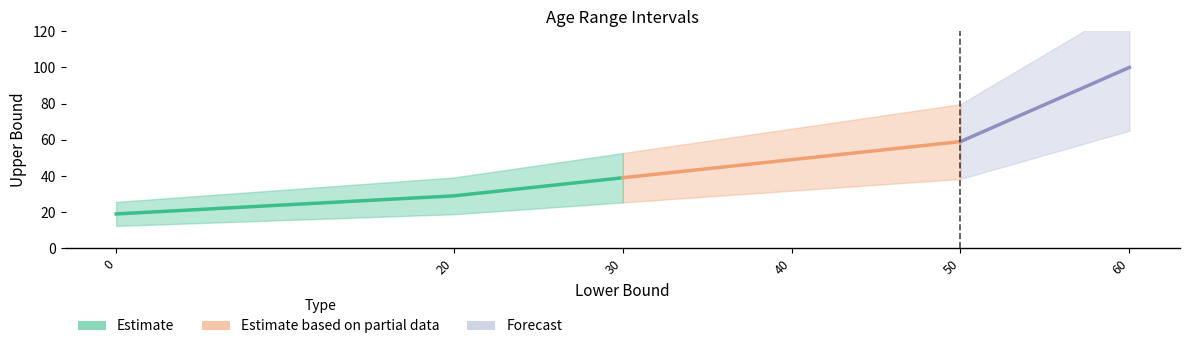

What is the sum of all lower values?

200